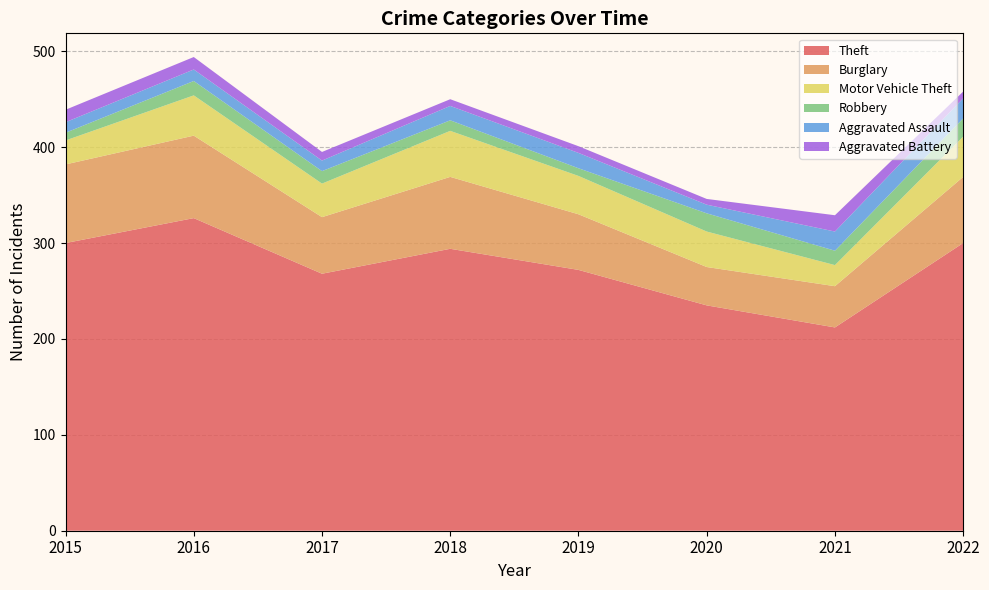

Reading right to left, list all the values displayed in this chart.

Theft: 2022=300	2021=212	2020=235	2019=272	2018=294	2017=268	2016=326	2015=300
Burglary: 2022=69	2021=43	2020=40	2019=58	2018=75	2017=59	2016=86	2015=82
Motor Vehicle Theft: 2022=42	2021=22	2020=37	2019=40	2018=48	2017=35	2016=42	2015=25
Robbery: 2022=19	2021=15	2020=19	2019=8	2018=11	2017=13	2016=15	2015=8
Aggravated Assault: 2022=21	2021=20	2020=9	2019=16	2018=15	2017=11	2016=12	2015=11
Aggravated Battery: 2022=7	2021=17	2020=6	2019=7	2018=7	2017=9	2016=13	2015=13